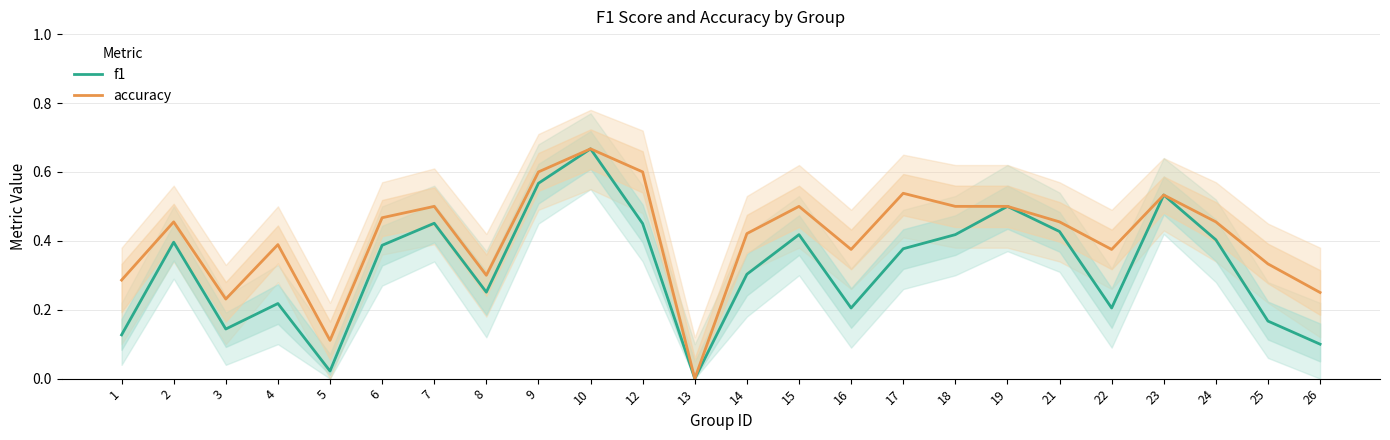

Reading right to left, transcribe all the data shown in this chart.

f1: 0.1	0.2	0.4	0.5	0.2	0.4	0.5	0.4	0.4	0.2	0.4	0.3	0.0	0.5	0.7	0.6	0.3	0.5	0.4	0.0	0.2	0.1	0.4	0.1
accuracy: 0.2	0.3	0.5	0.5	0.4	0.5	0.5	0.5	0.5	0.4	0.5	0.4	0.0	0.6	0.7	0.6	0.3	0.5	0.5	0.1	0.4	0.2	0.5	0.3